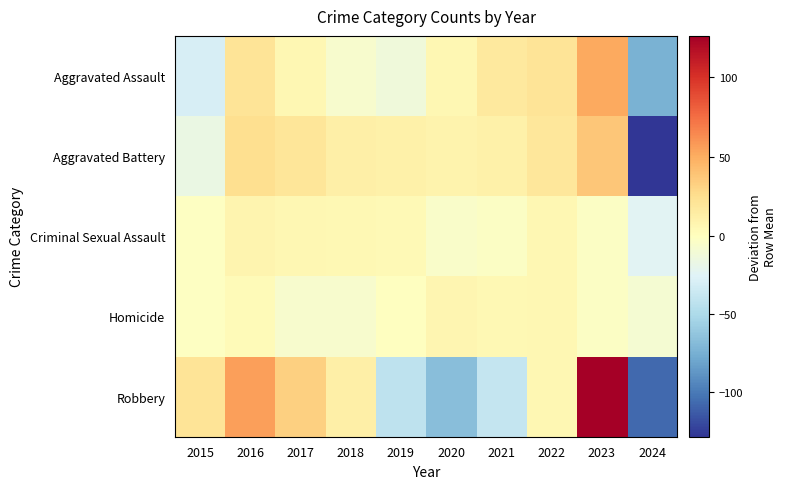

What is the total value across all series at 2022?

60.3